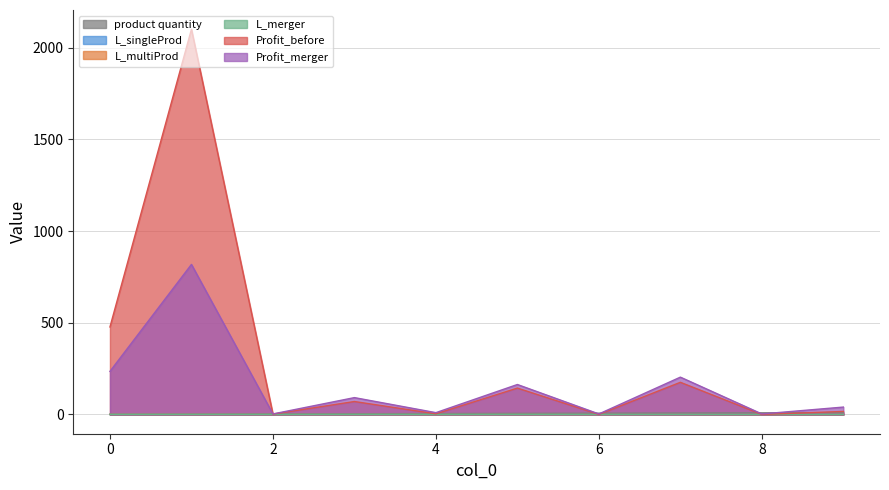

Read the L_multiProd value at 5.

0.1